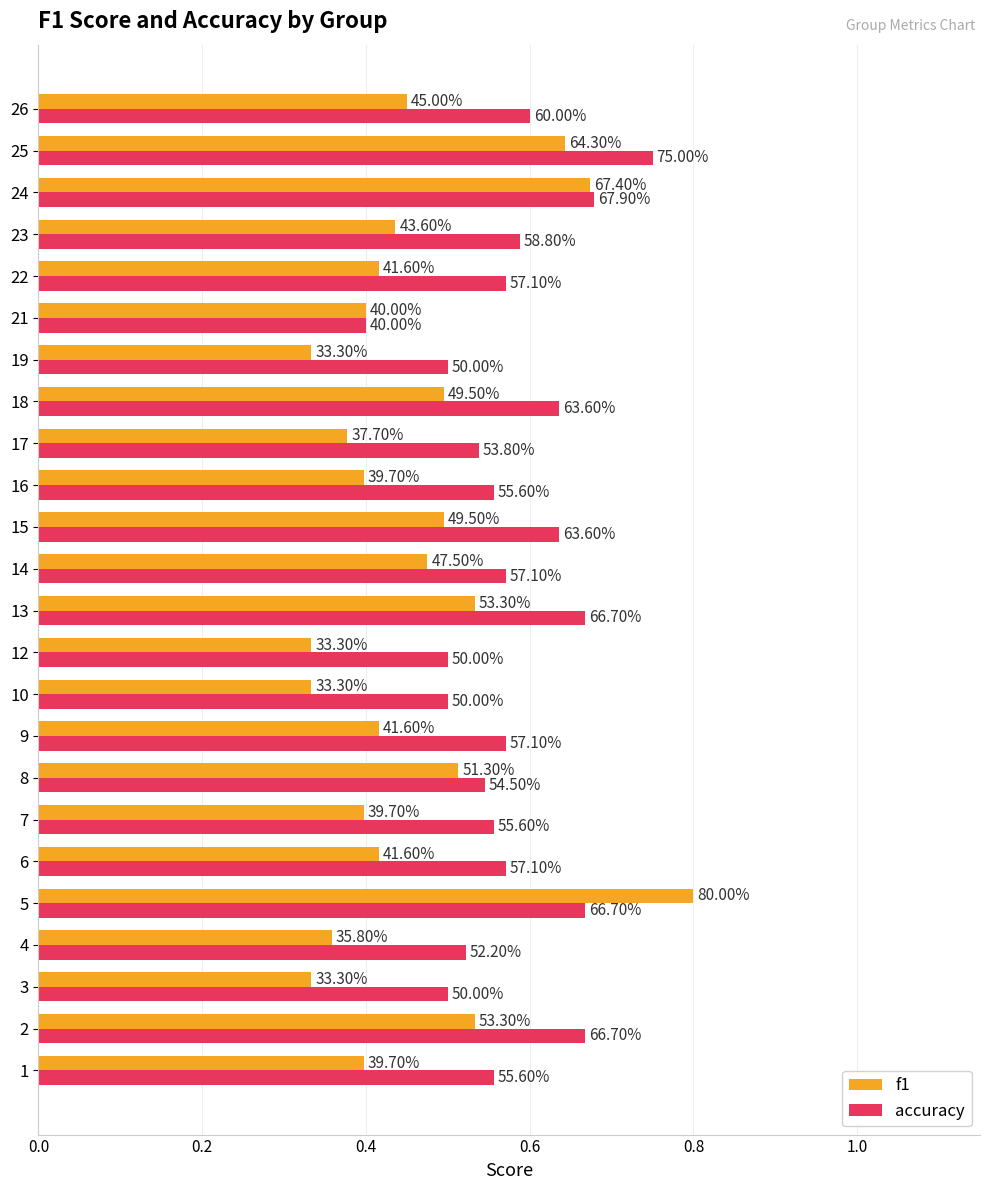

What are all the series names shown in the legend?

f1, accuracy